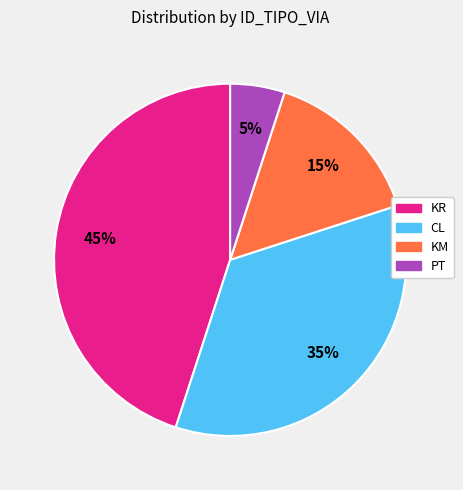

Combined, do CL and KR account for over 50%?

Yes